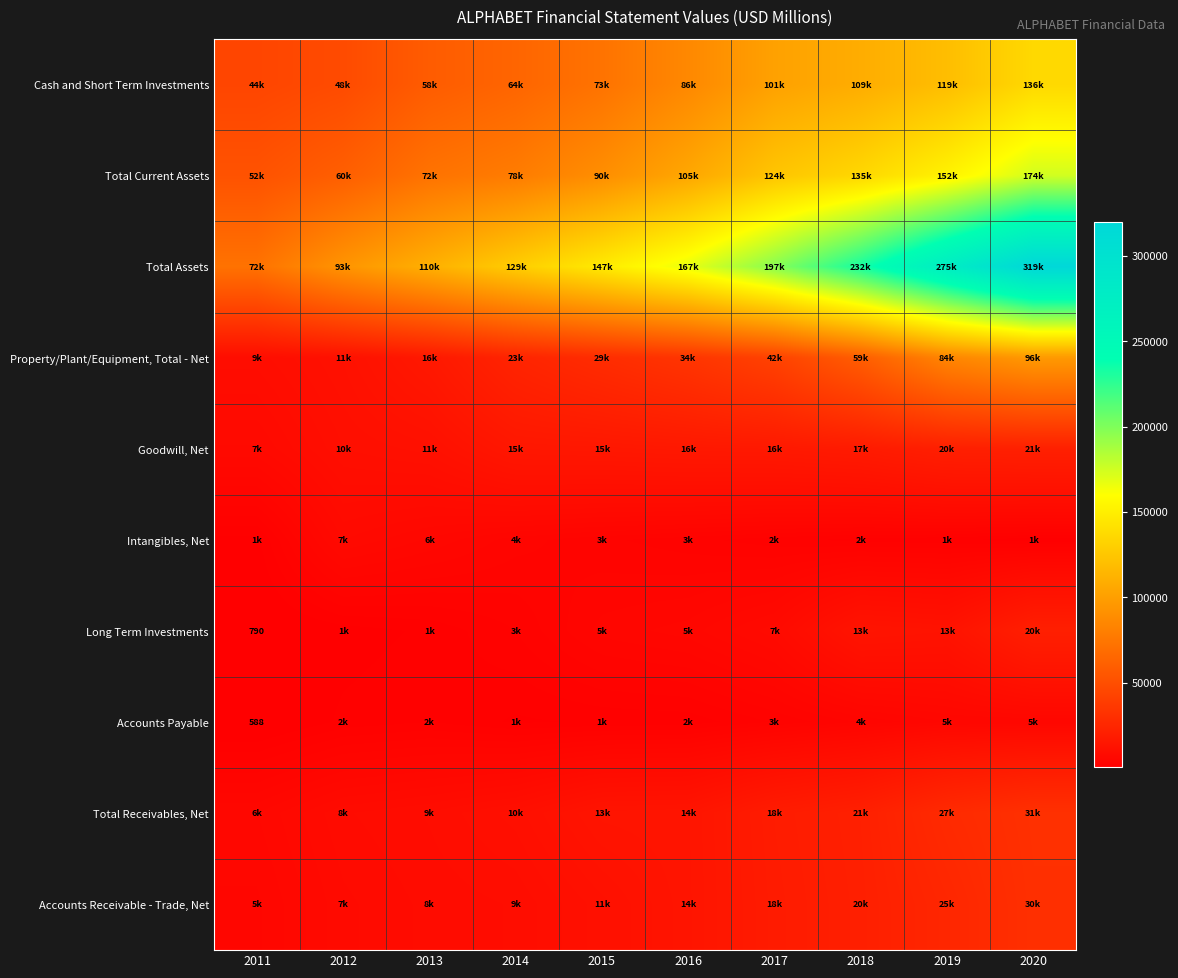

Is it true that Accounts Payable equals 1056 at 2014?

False